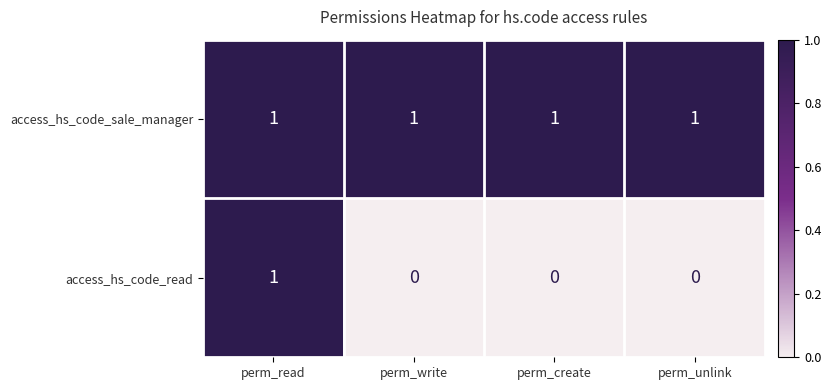

The access_hs_code_read series shows 1 at perm_read. True or false?

True